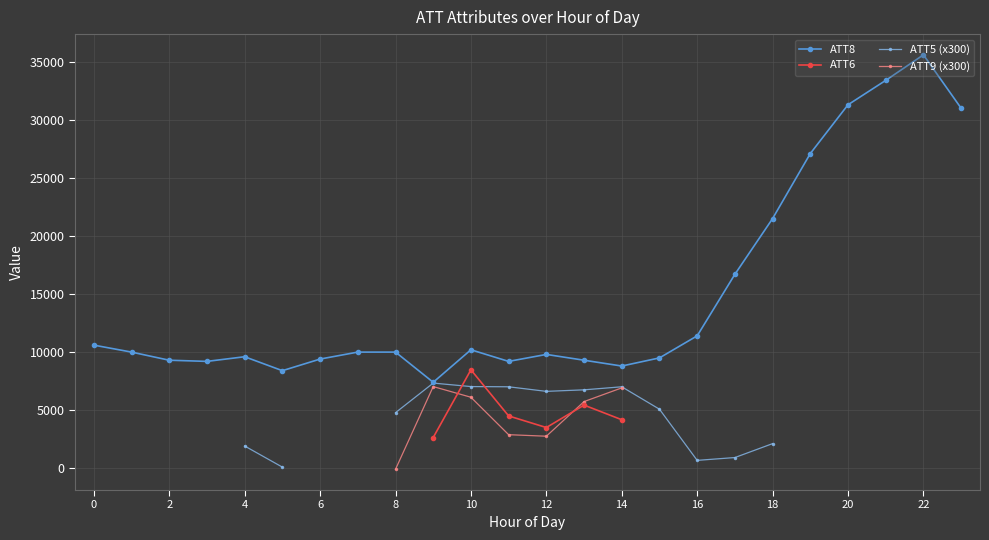

What is the minimum value for ATT8?

7400